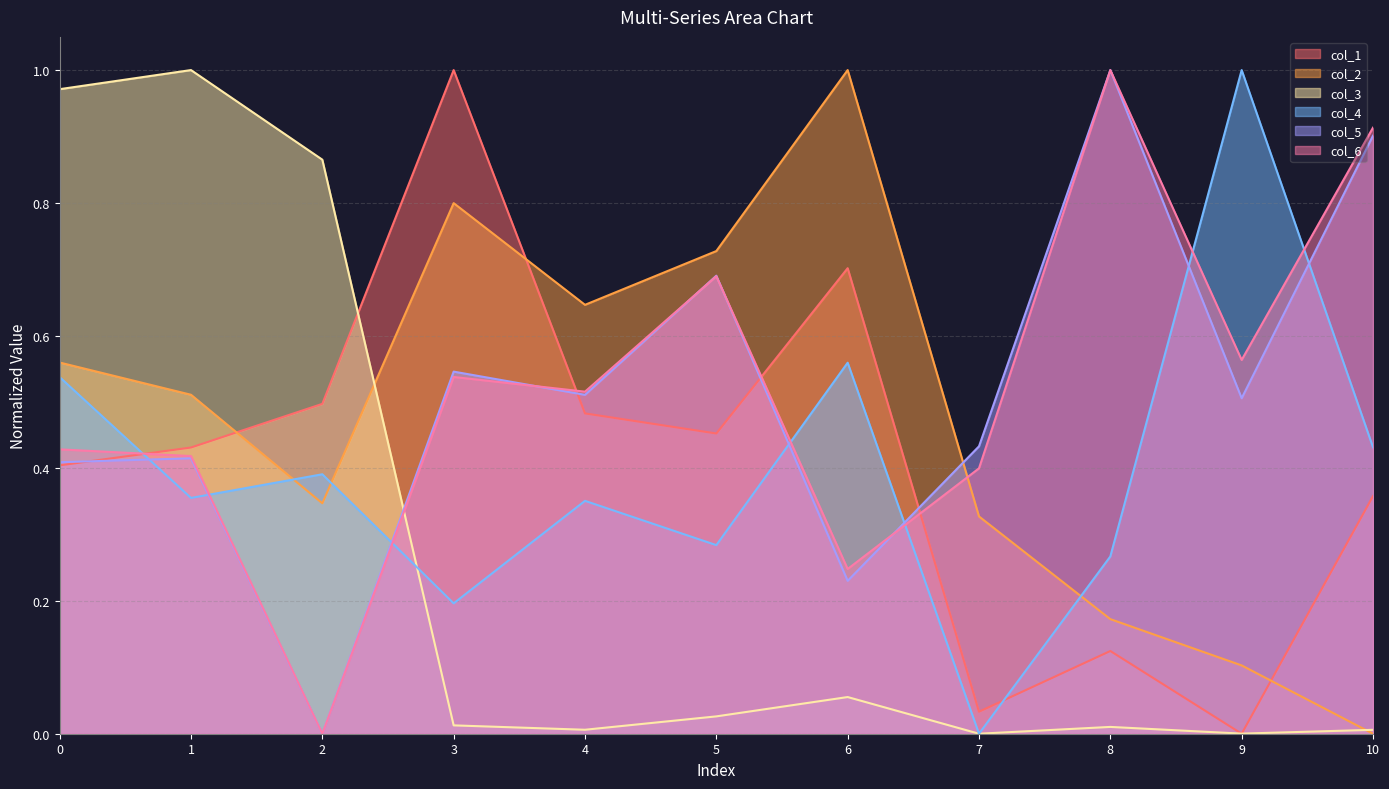

True or false: col_3 has a value of 0.6 at 1.

False